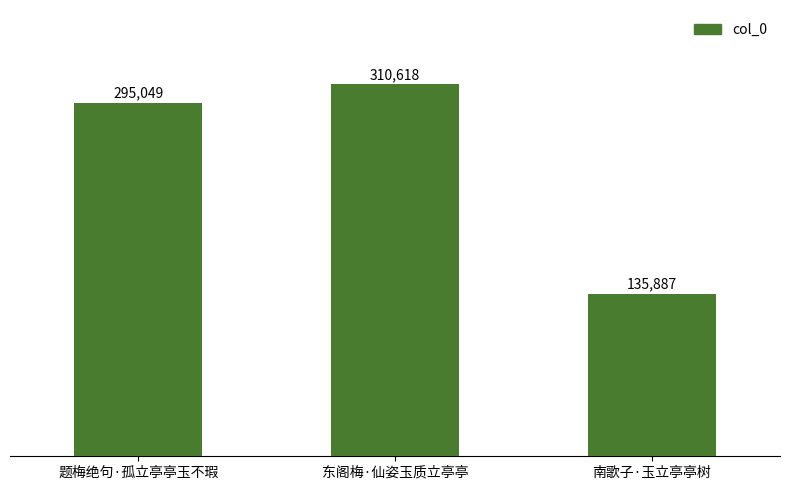

Reading left to right, extract all data points from this chart.

题梅绝句·孤立亭亭玉不瑕=295049	东阁梅·仙姿玉质立亭亭=310618	南歌子·玉立亭亭树=135887